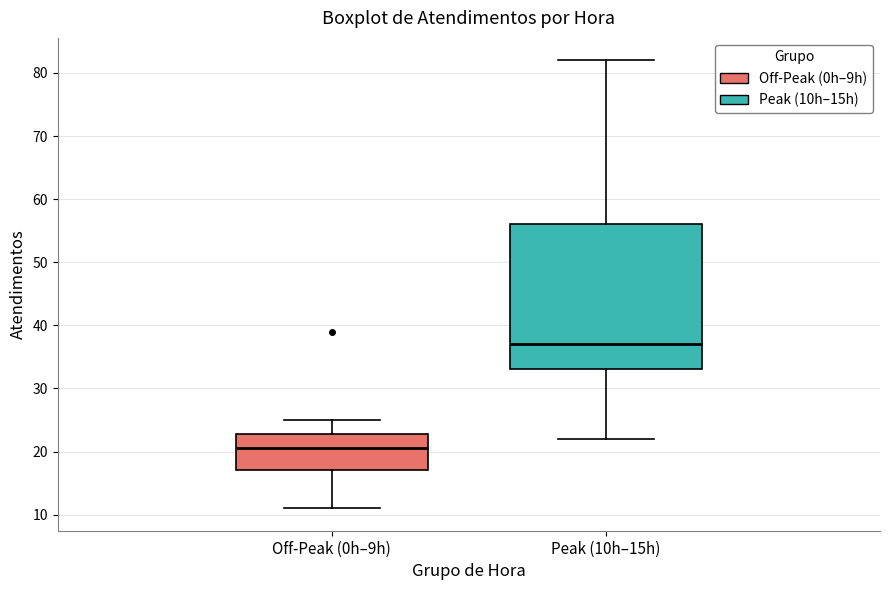

Reading left to right, transcribe this box plot: for each box, give where its median line is, the range the box spans, and where its two whiskers end, as read against the y-axis. The values are not printed on the chart, so give them approximately, as read against the axis.

Off-Peak (0h–9h): median 21, box 17 to 23, whiskers 11 to 25
Peak (10h–15h): median 37, box 33 to 56, whiskers 22 to 82